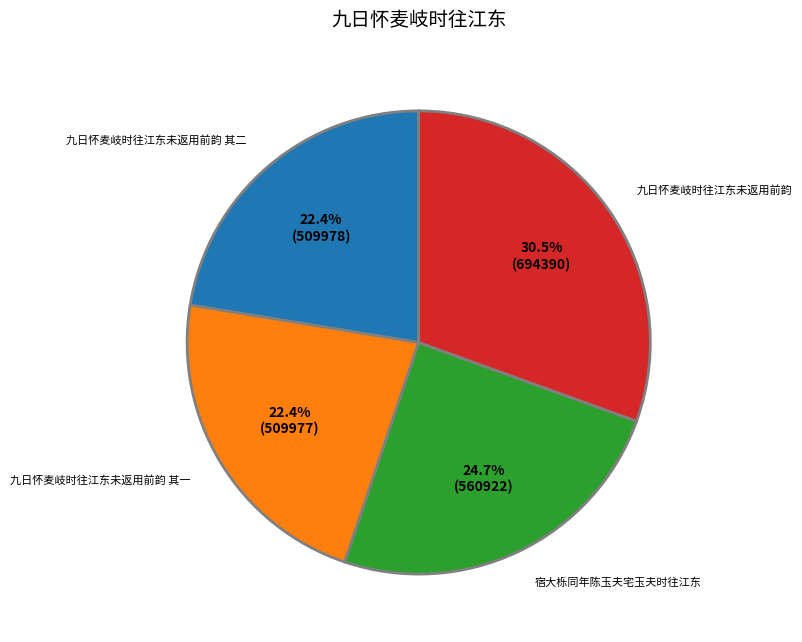

Is it true that 九日怀麦岐时往江东未返用前韵 is 25% of the pie?

False